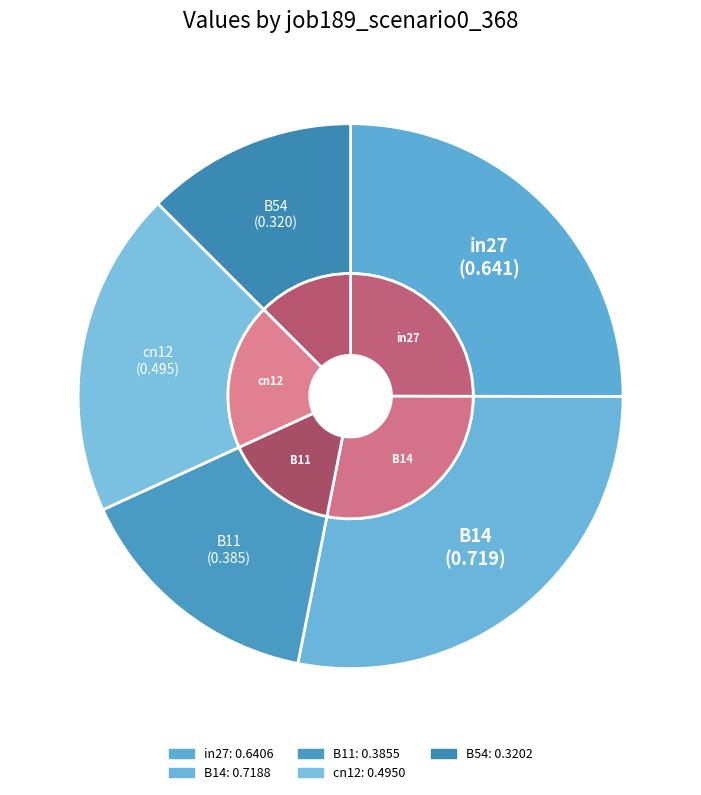

Count the number of slices in the pie.

5